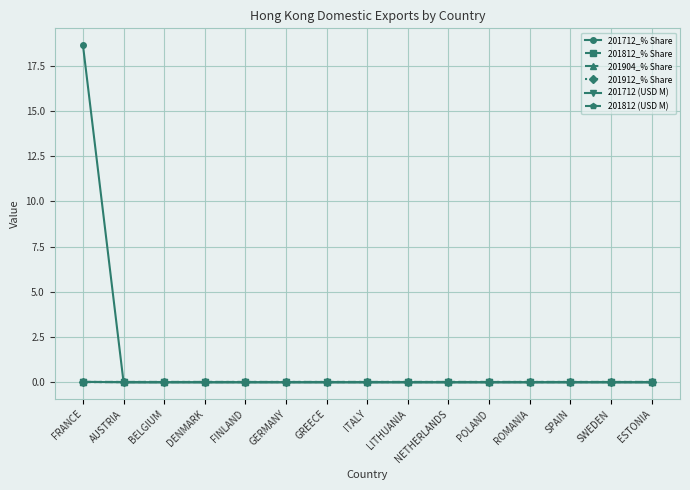

Rank the series at SPAIN from highest to lowest value.

201712_% Share, 201812_% Share, 201904_% Share, 201912_% Share, 201712 (USD M), 201812 (USD M)